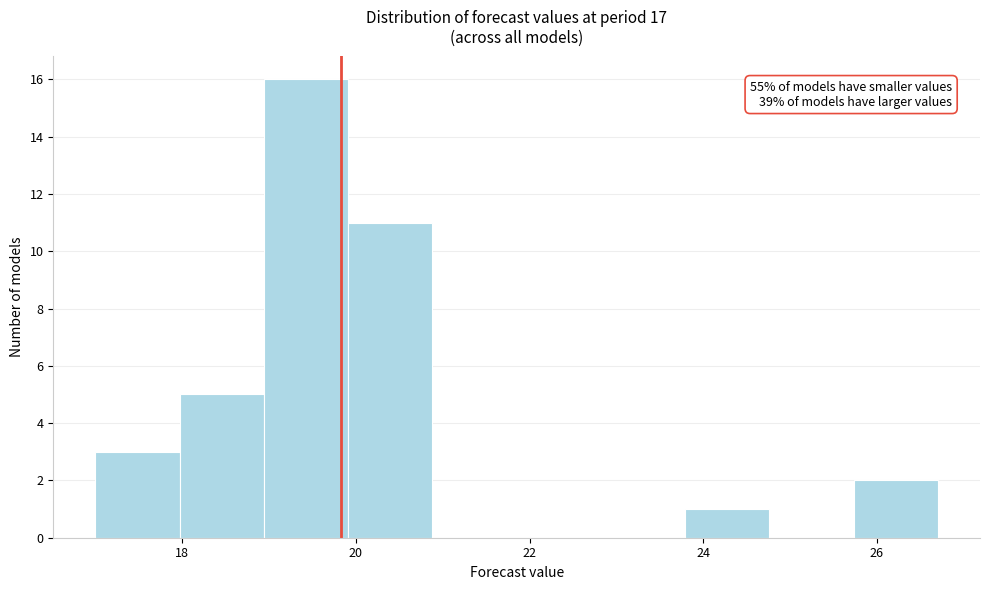

Which range on the x-axis has the tallest bar?

19.0 to 20.0